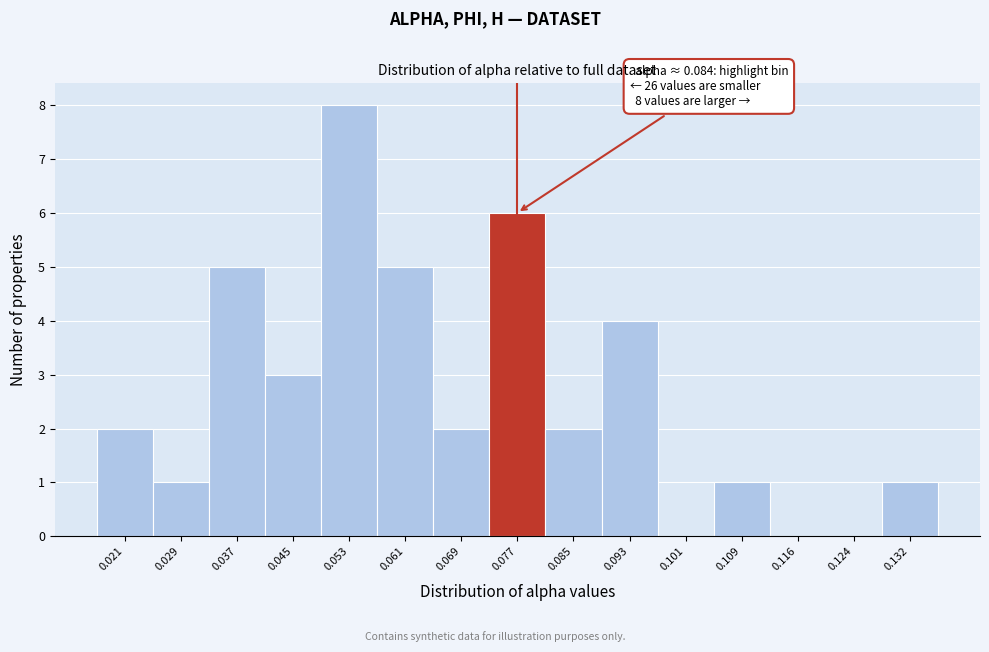

Reading right to left, what are all the values shown in this chart?

0.132=1	0.124=0	0.116=0	0.109=1	0.101=0	0.093=4	0.085=2	0.077=6	0.069=2	0.061=5	0.053=8	0.045=3	0.037=5	0.029=1	0.021=2